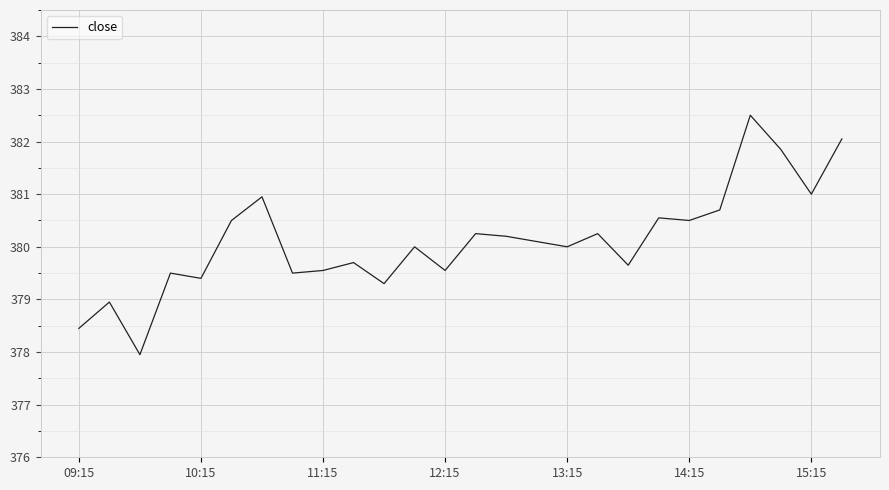

What is the greatest value displayed?

382.5